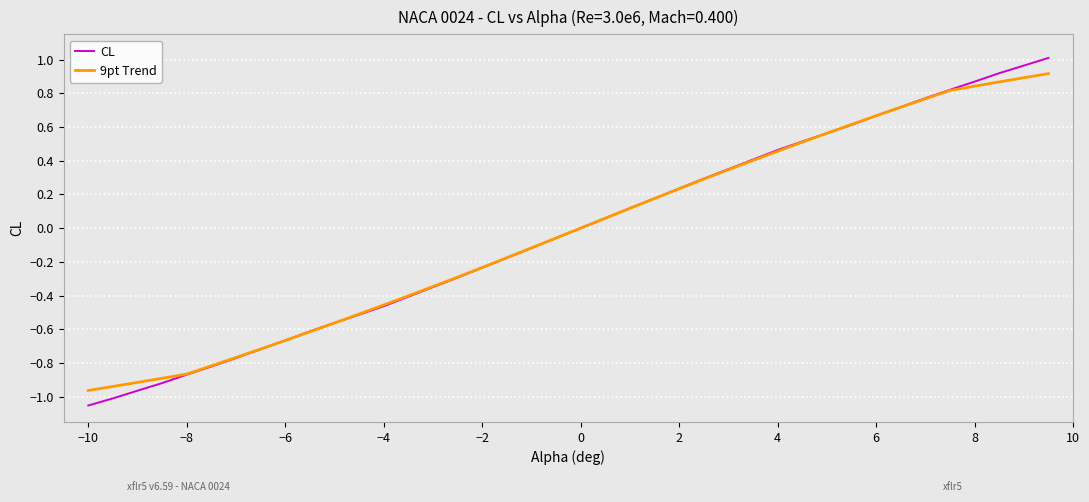

Which series has the widest spread of values?

CL